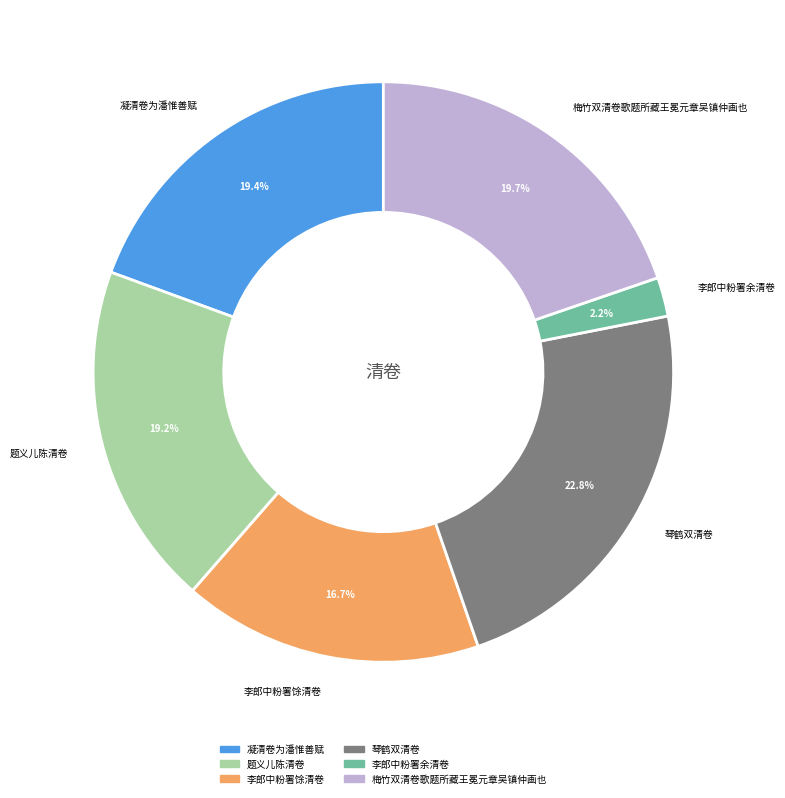

What is the largest slice in the pie chart?

琴鹤双清卷